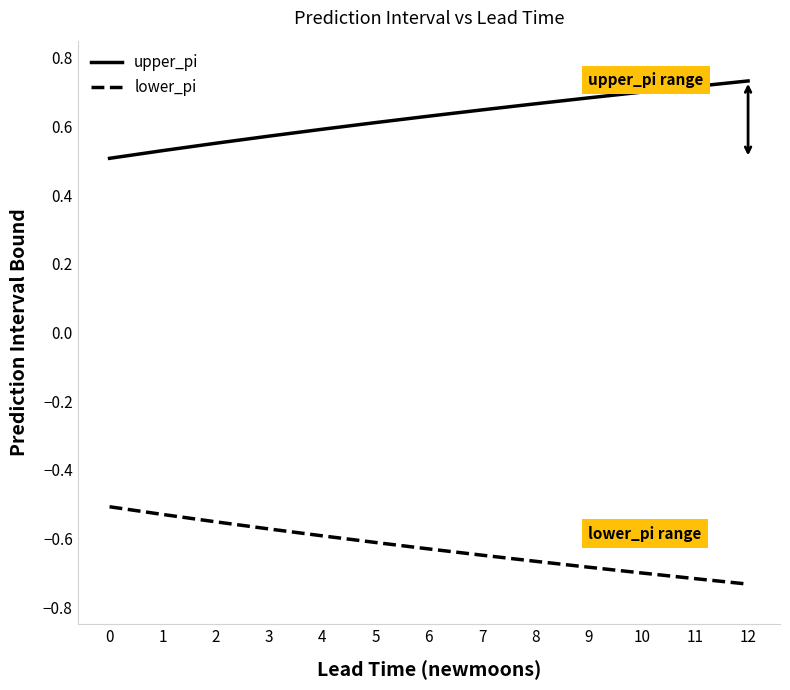

True or false: upper_pi and lower_pi intersect in this chart.

False